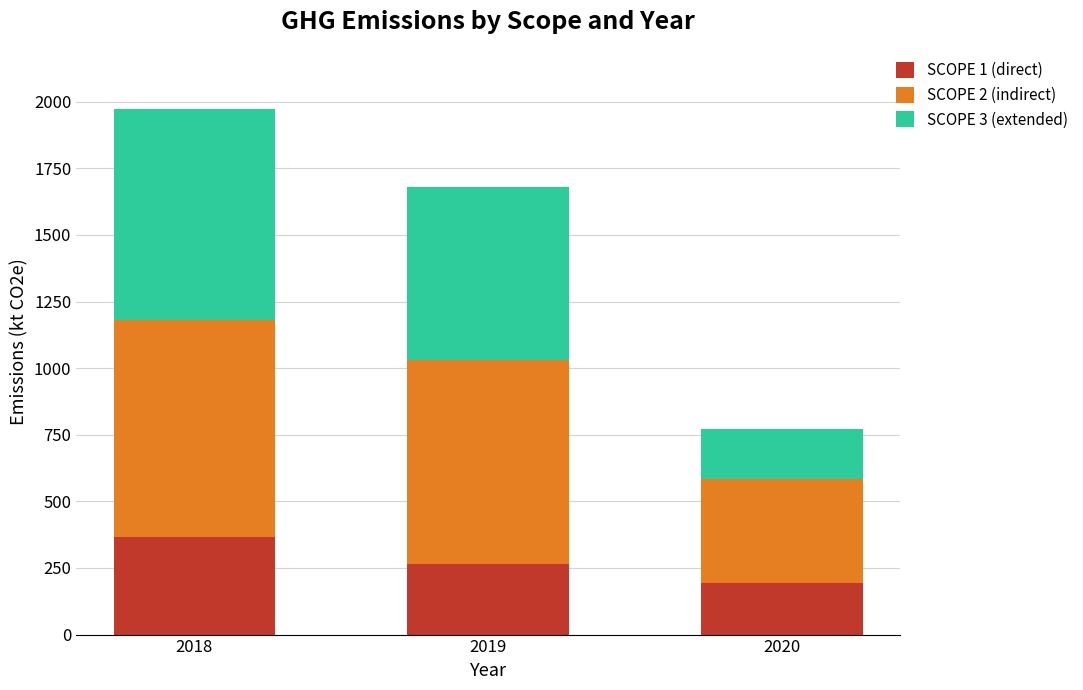

Are the bars grouped side by side (vs. stacked)?

No